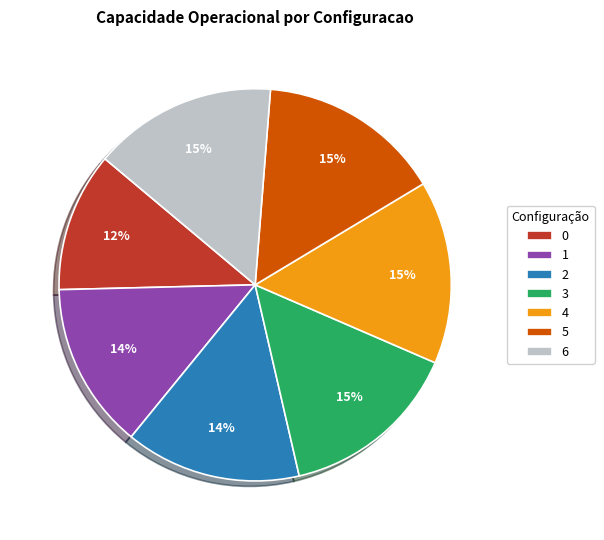

Do 0 and 4 together represent more than half of the pie?

No